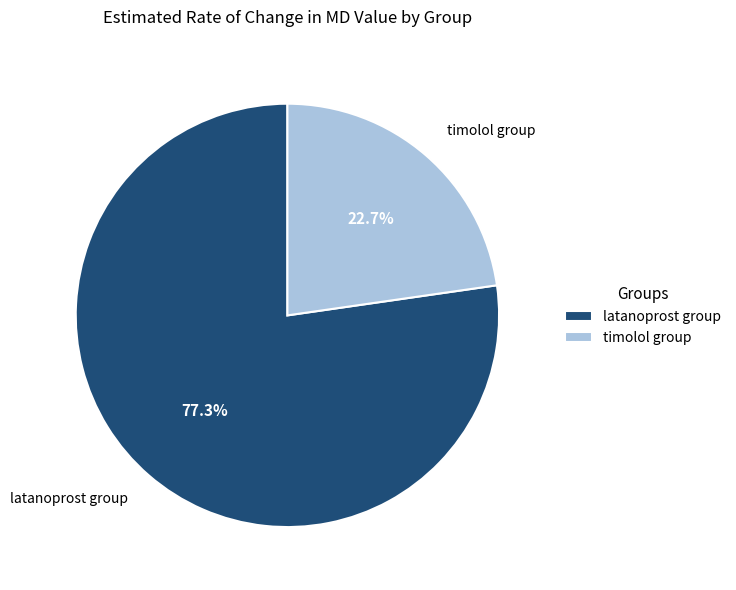

The latanoprost group slice represents 64% of the pie. True or false?

False